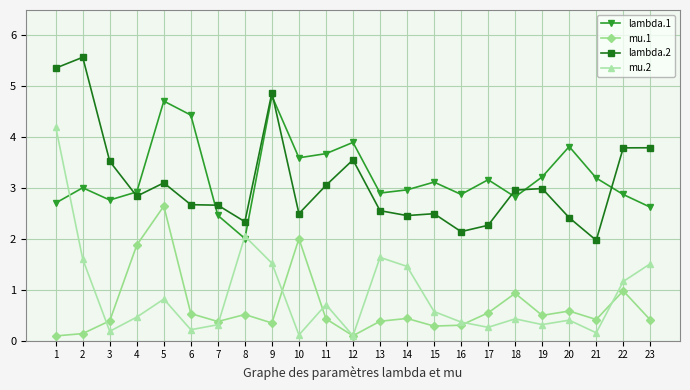

Which label corresponds to the largest value in the chart?

2